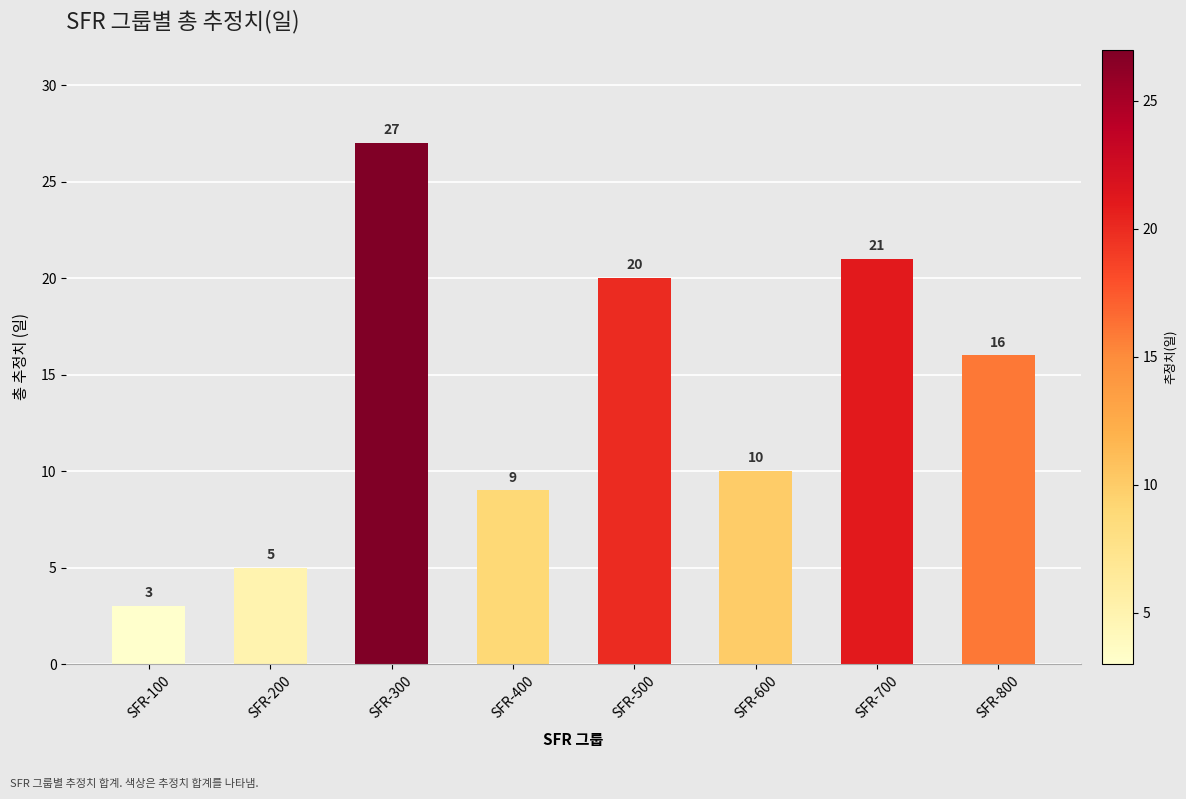

Is it true that the value at SFR-400 is 9?

True